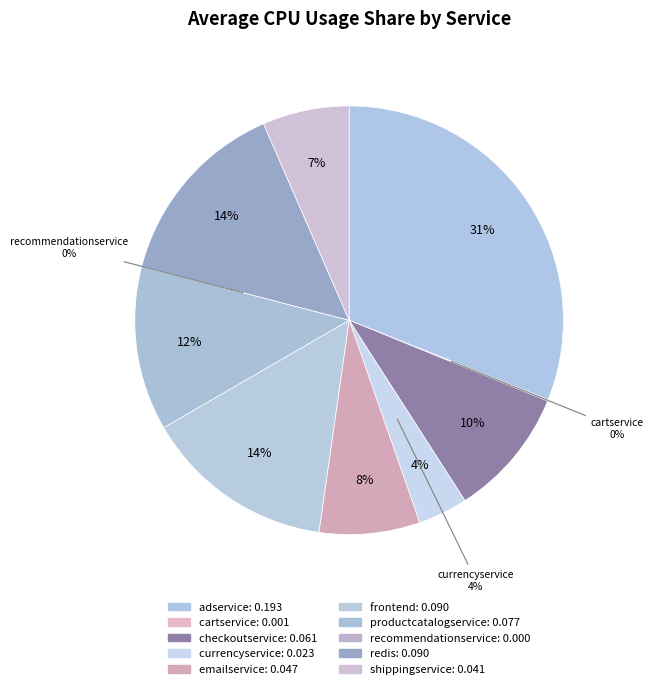

How many segments does this pie chart have?

10